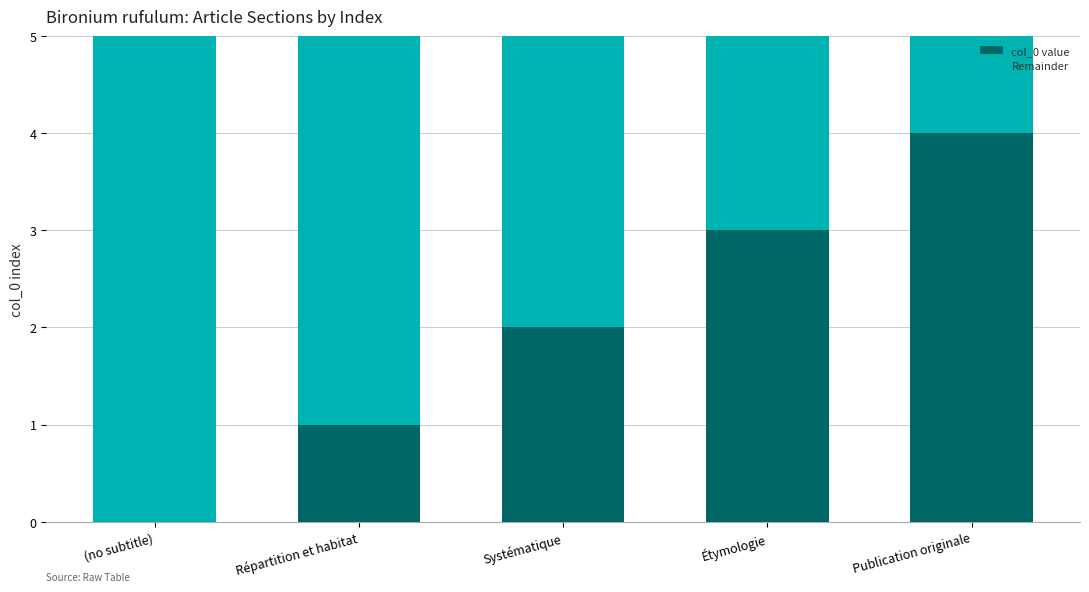

What is the total value across all series at Étymologie?

5